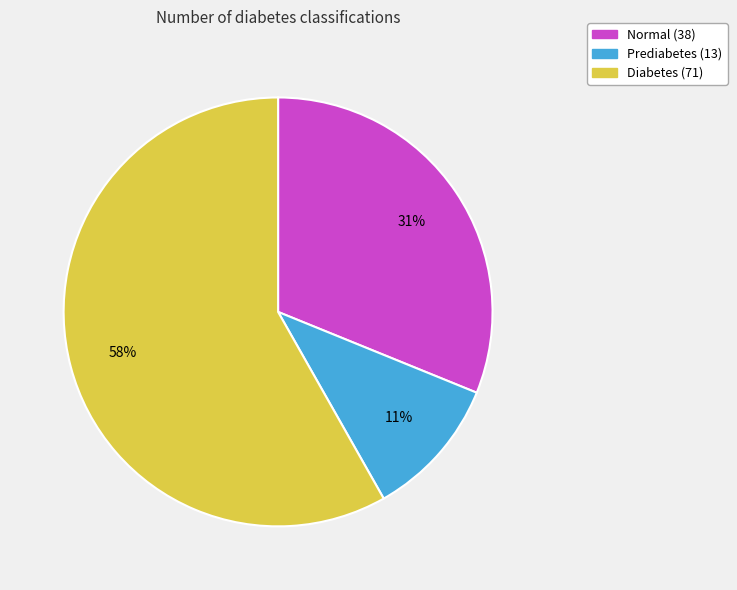

Which has a higher value, Normal or Prediabetes?

Normal